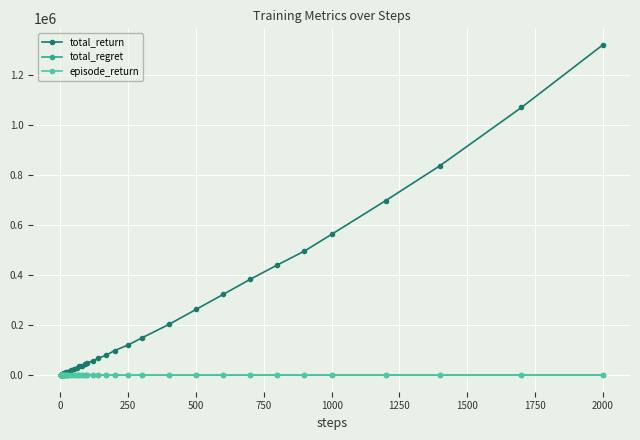

How many data points in total_regret are above 41?

20